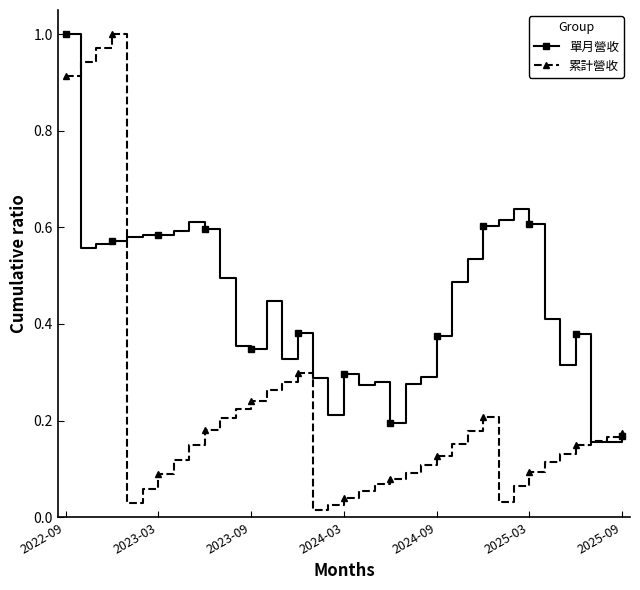

List the series in order of their overall mean, highest first.

單月營收, 累計營收